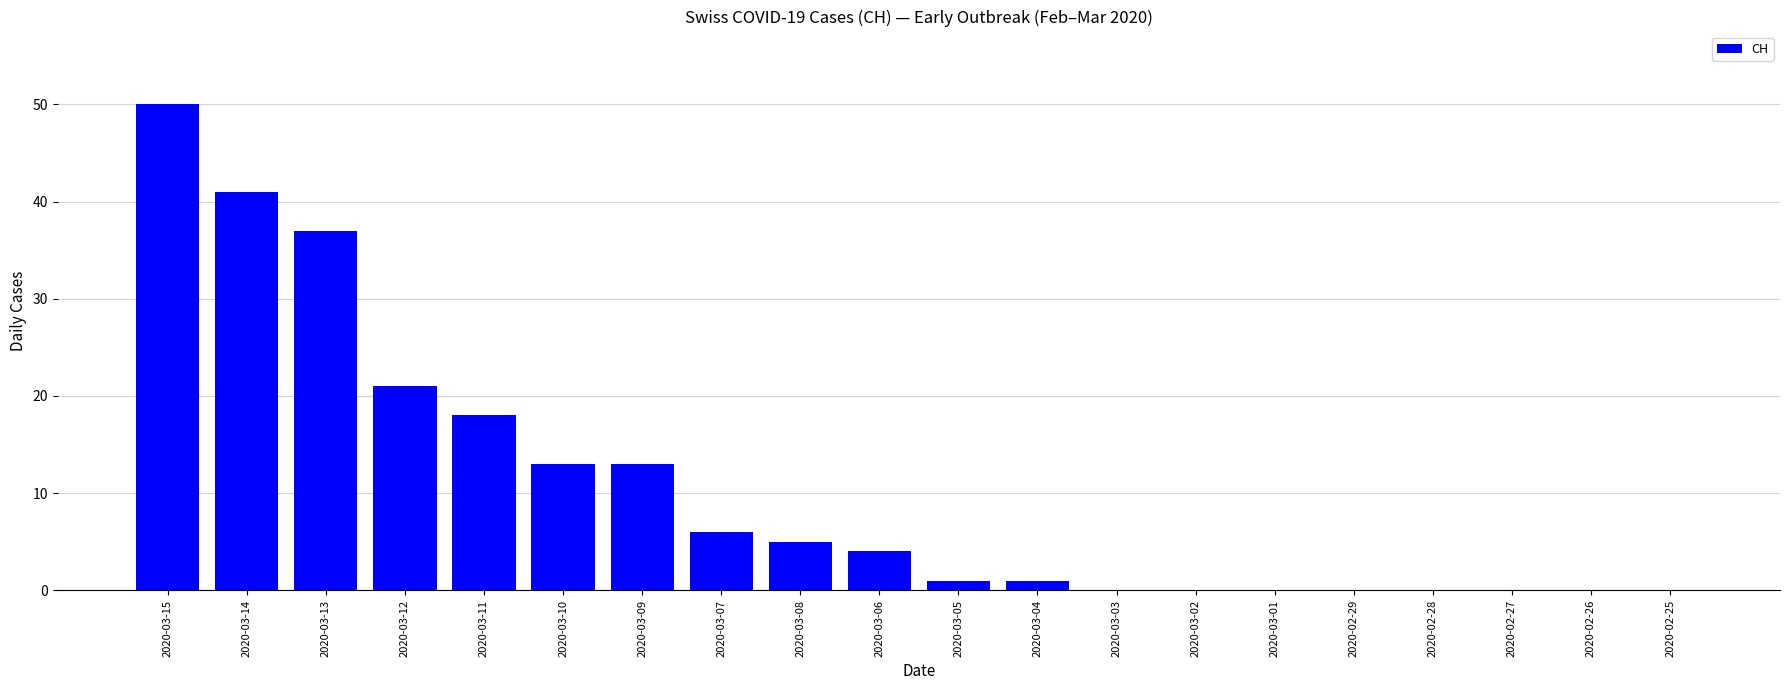

Where is the data nearest to the value 25?

2020-03-12